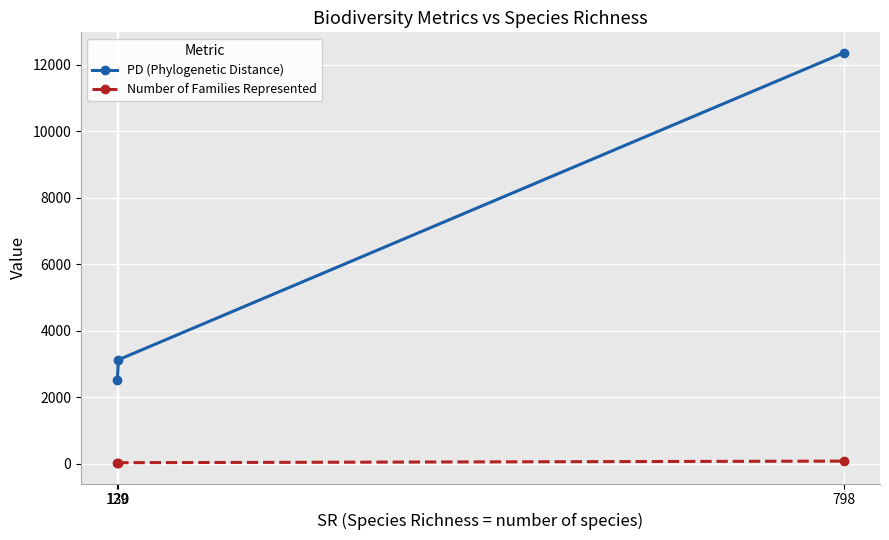

What is the smallest value displayed?

24.0